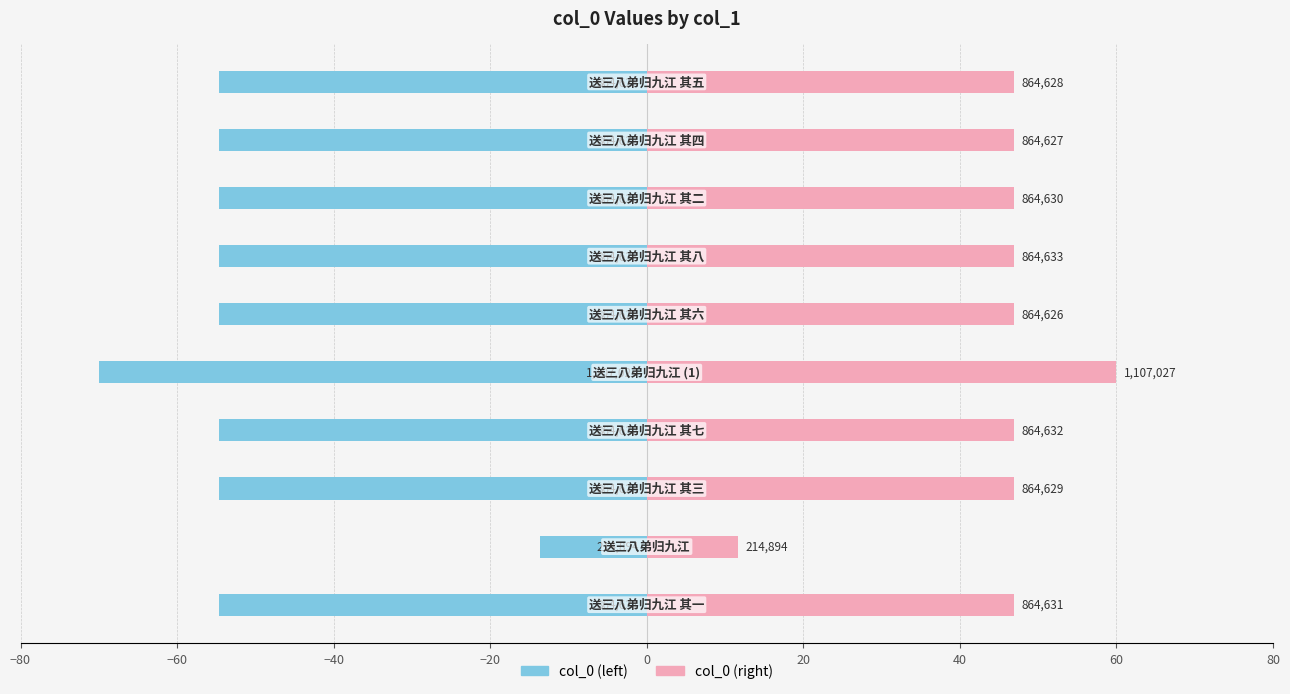

Which series has the largest range (max minus min)?

col_0 (left)